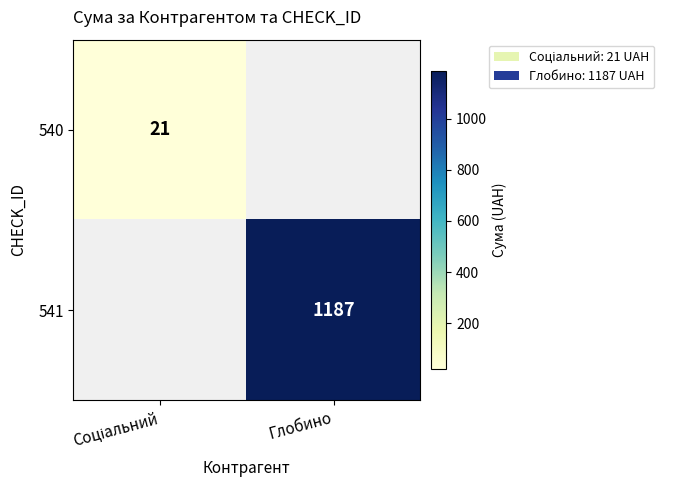

Is it true that 541 equals 1187 at Глобино?

True